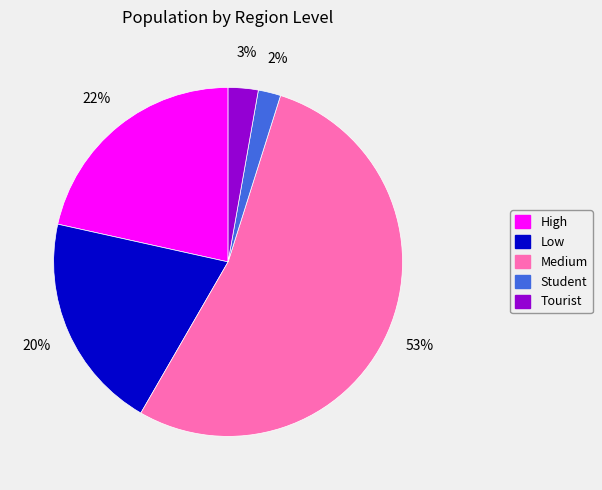

To the nearest percent, what portion does Student represent?

2%